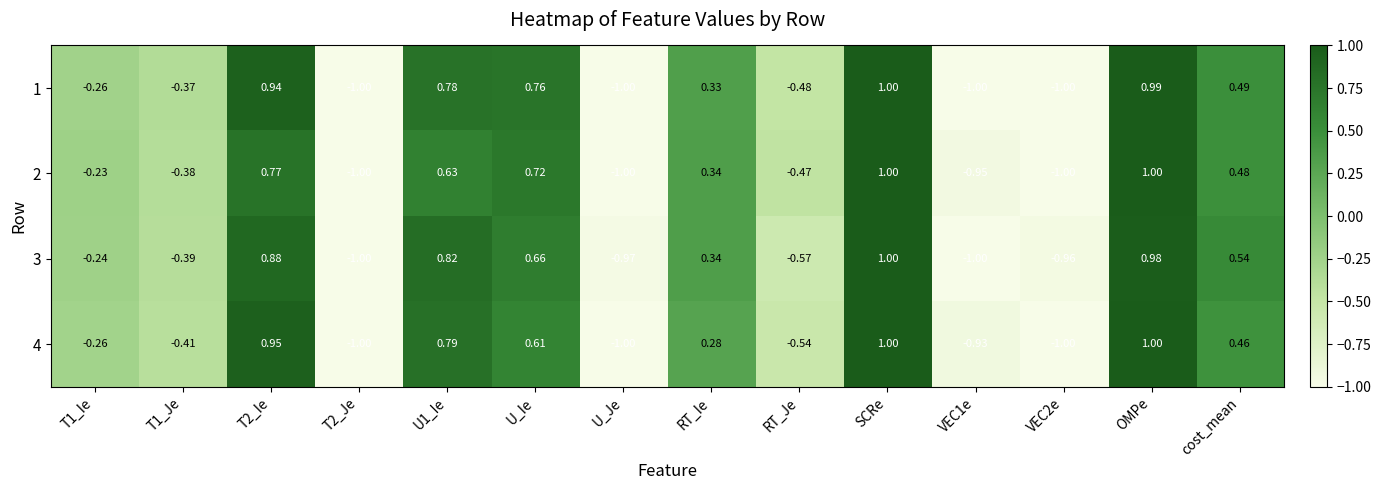

At which category is the sum across all series the highest?

SCRe